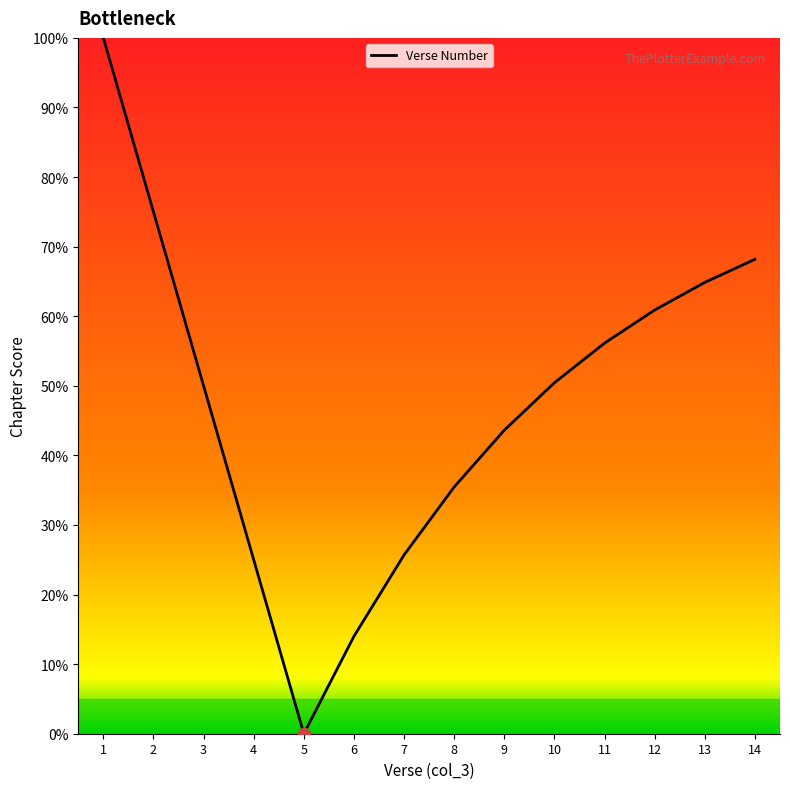

Between 5 and 7, which is larger?

7